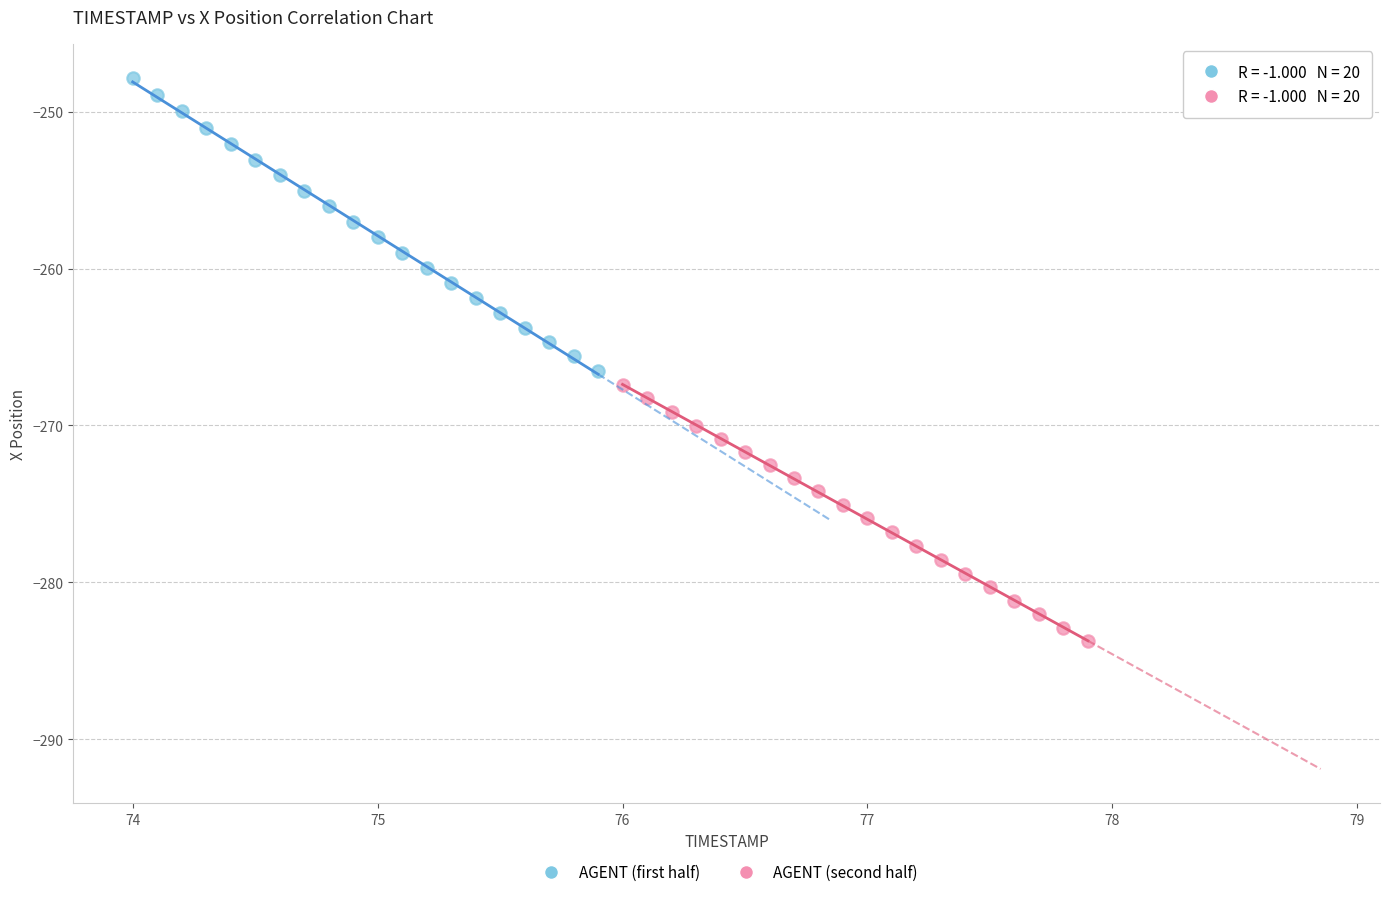

Which series has the largest Y range (max minus min)?

AGENT (first half)